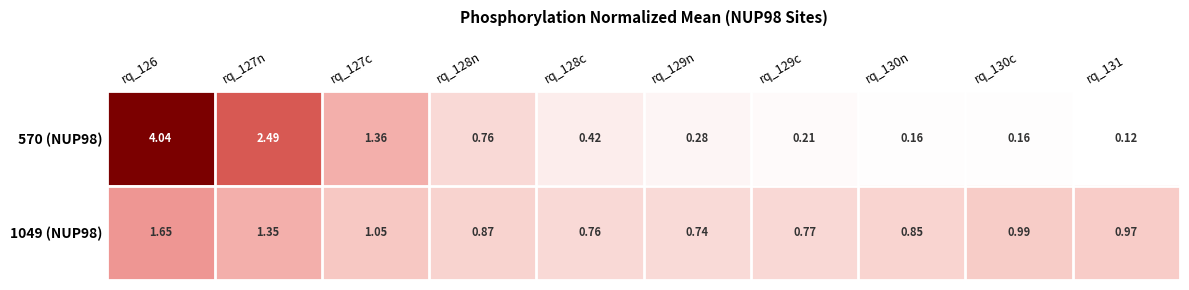

What is the total value across all series at rq_127n?

3.8